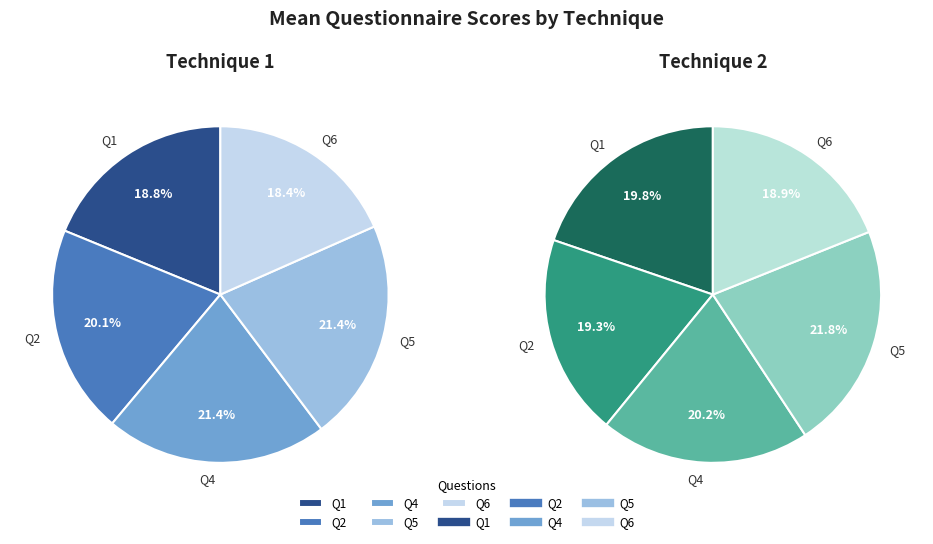

To the nearest percent, what percentage of the pie is Technique 1?

48%